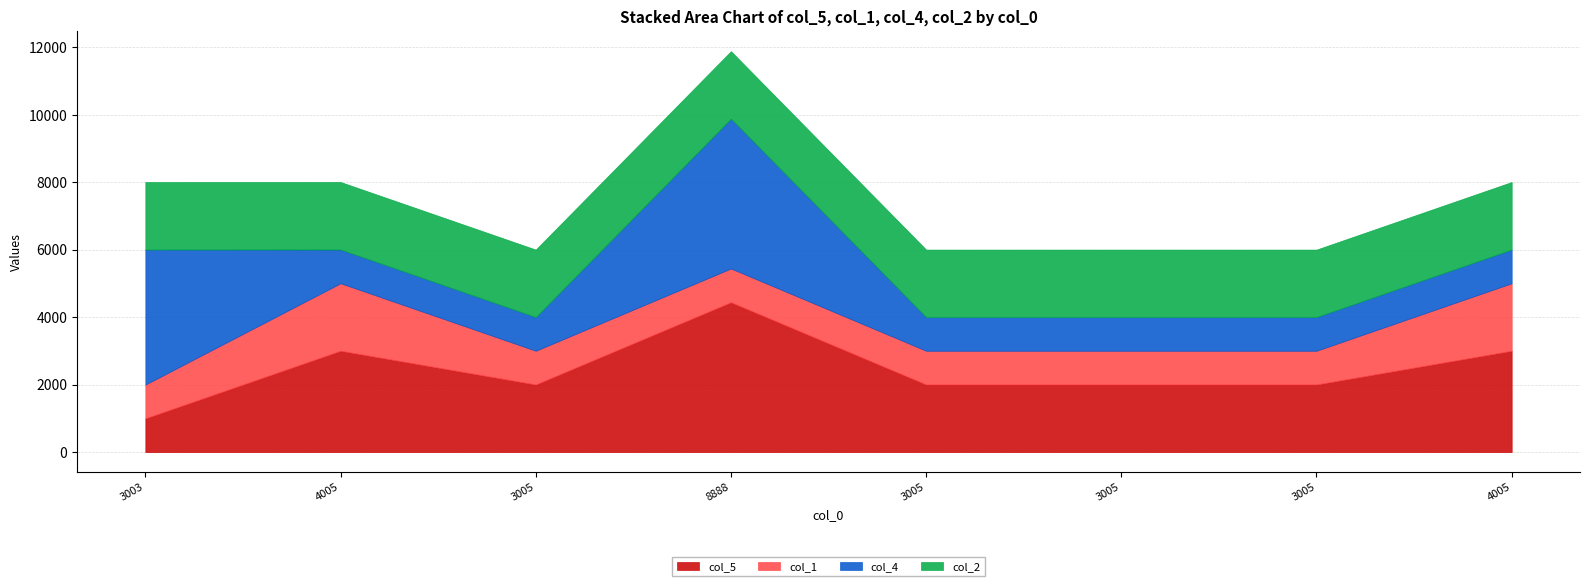

Which has a higher value, 3005 or 8888?

8888